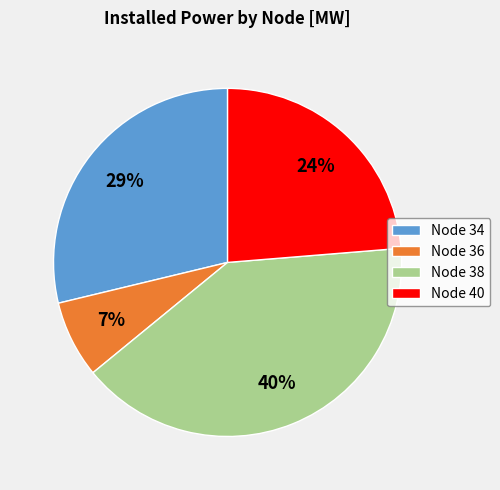

Is there a majority slice in this chart?

No